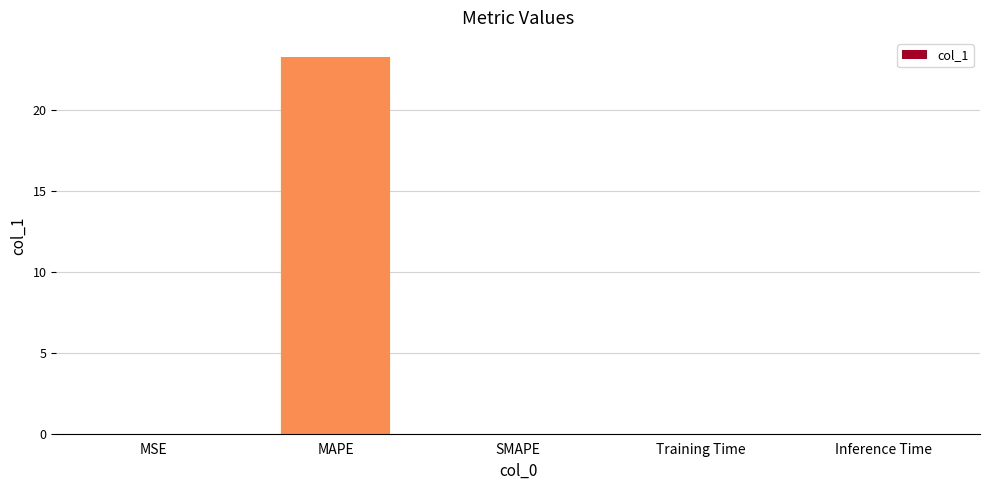

What is the greatest value displayed?

23.3